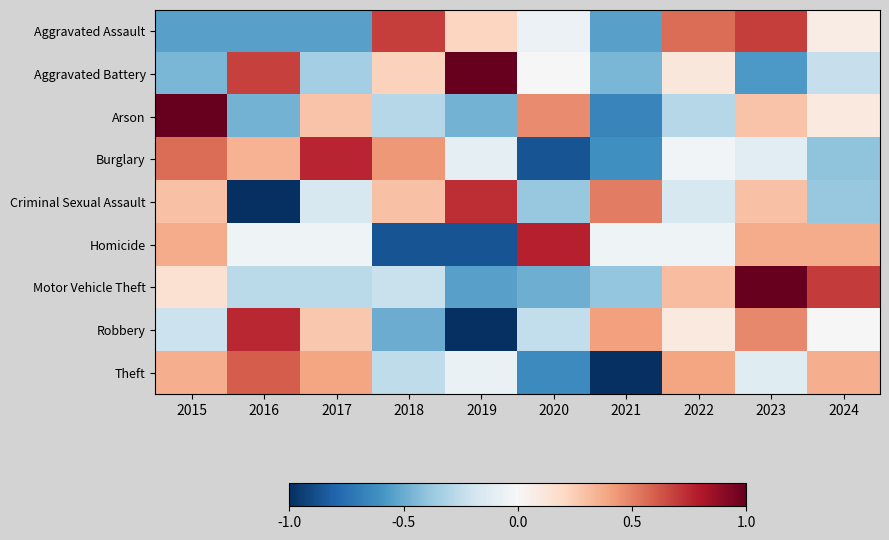

What is the total value across all series at 2022?

1.0